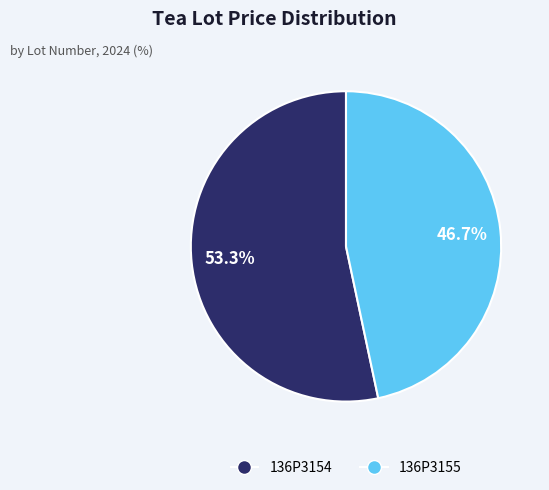

To the nearest percent, what is the difference between the 136P3154 and 136P3155 slice percentages?

7%